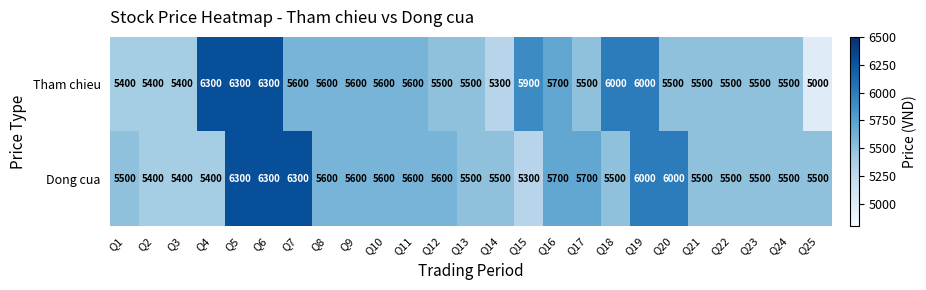

List the series in order of their overall mean, highest first.

Dong cua, Tham chieu